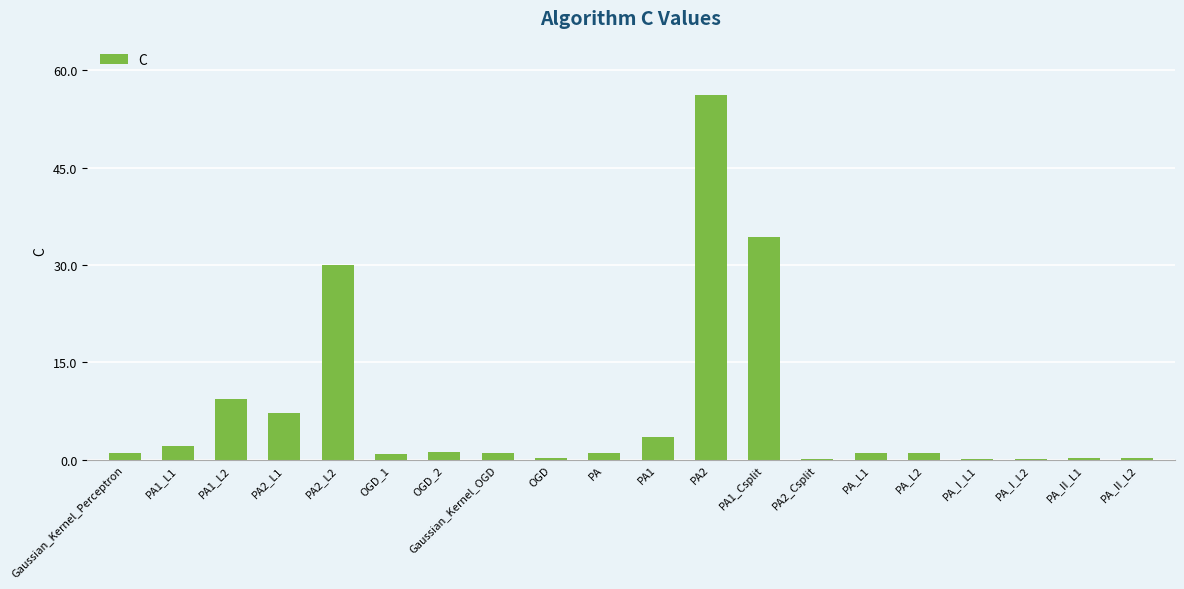

What is the approximate value at PA2_Csplit?

0.1